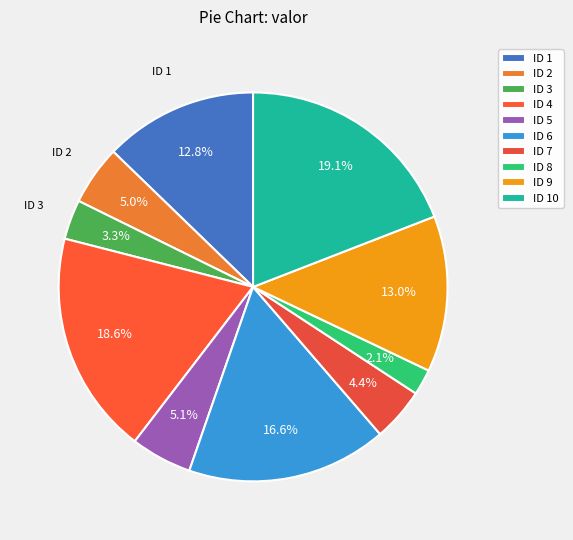

Count the number of slices in the pie.

10